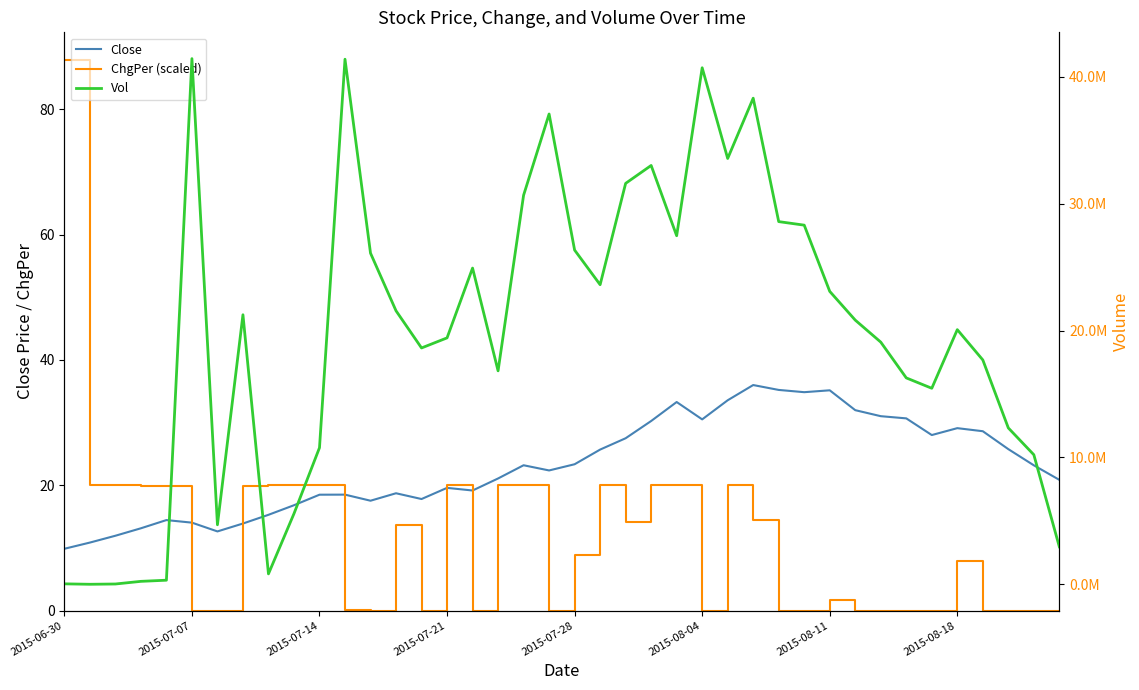

What is the difference between the Vol values at 23 and 26?

551396.0